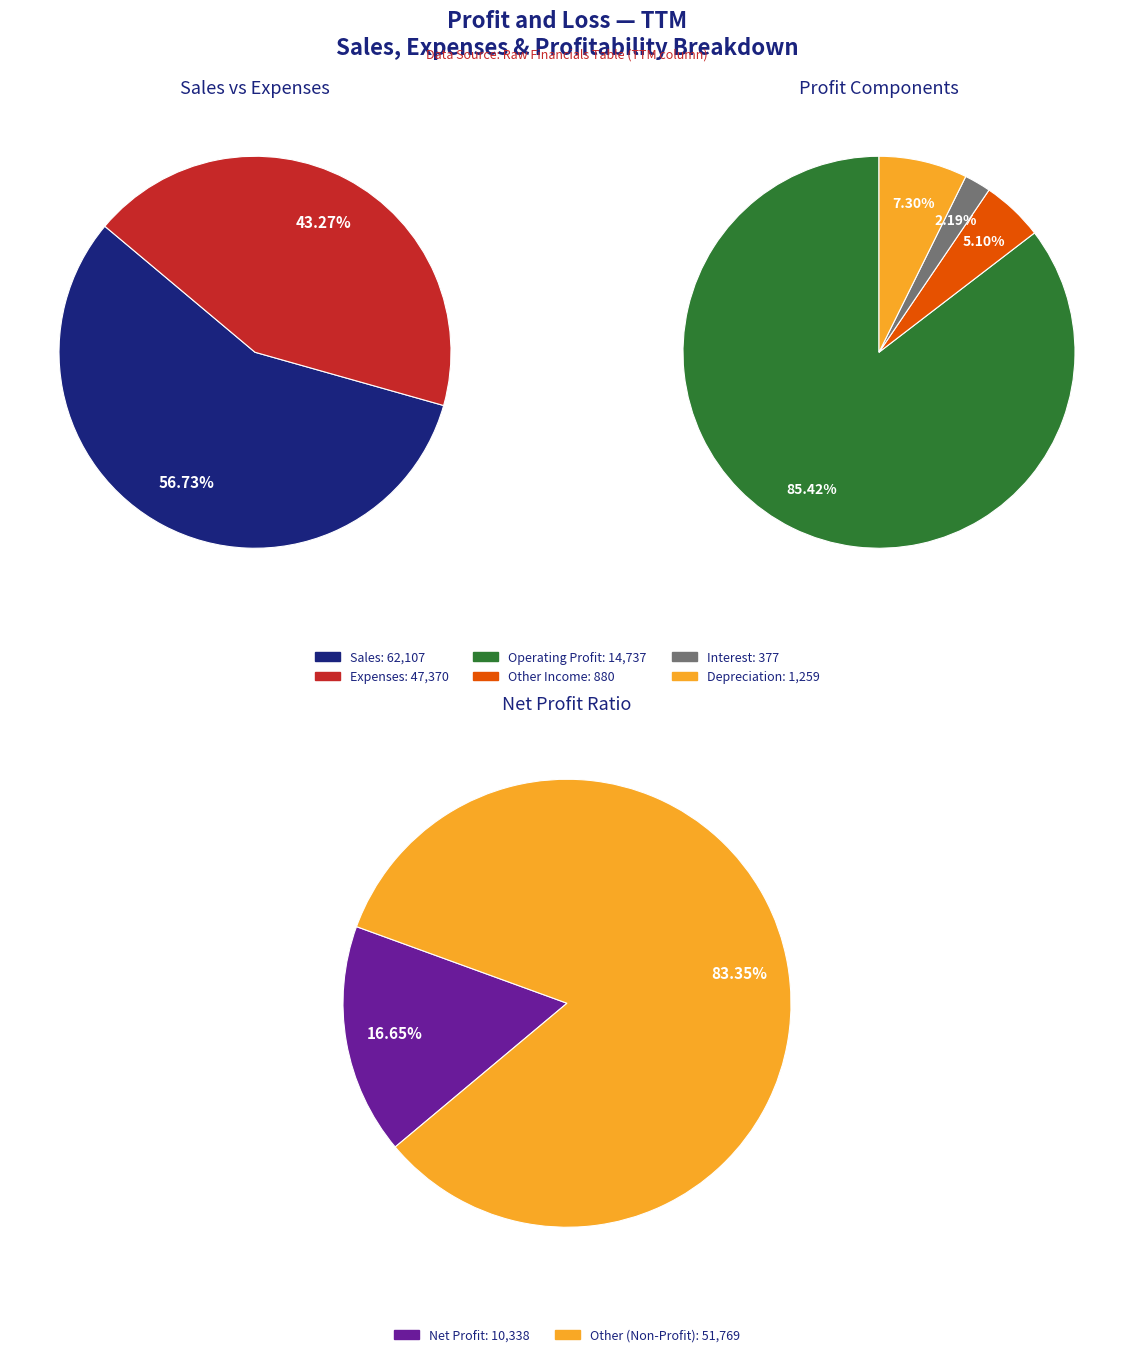

What is the ratio of the value at Expenses to the value at Interest?

125.6